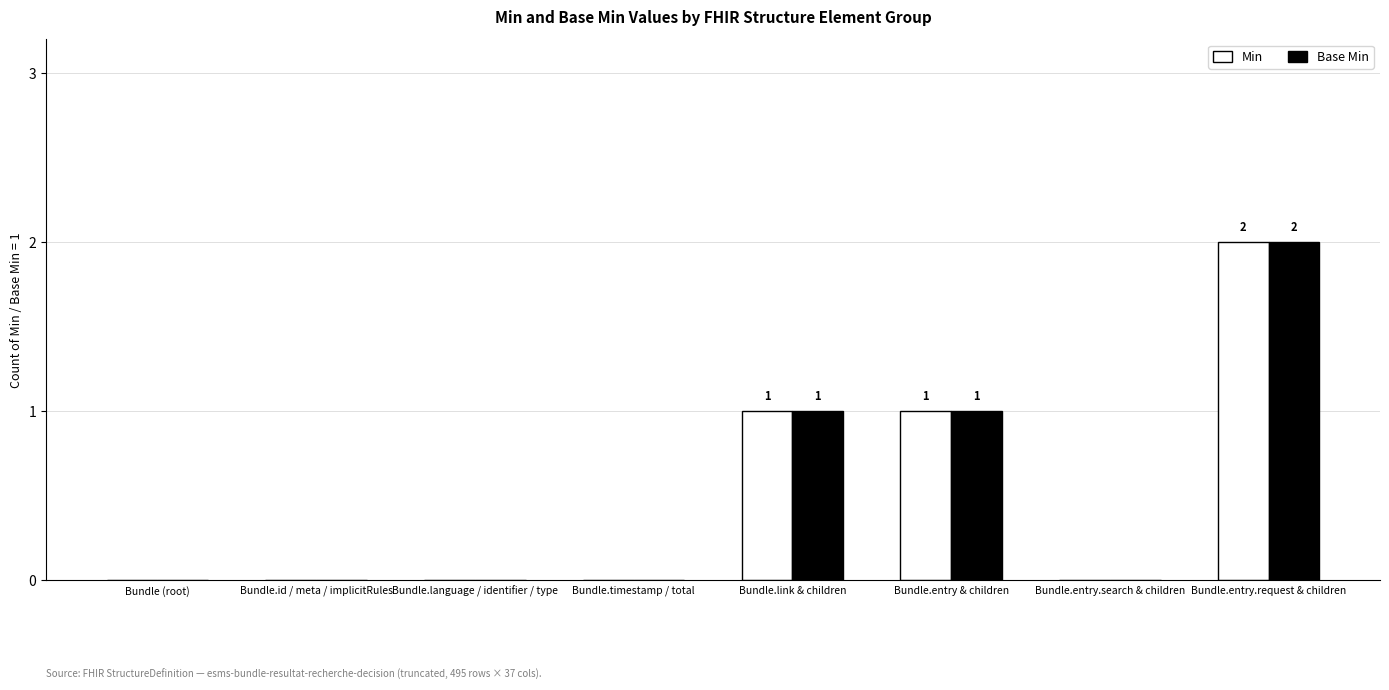

Is the value of Min at Bundle.entry.request & children greater than the value of Base Min at Bundle.entry.search & children?

Yes